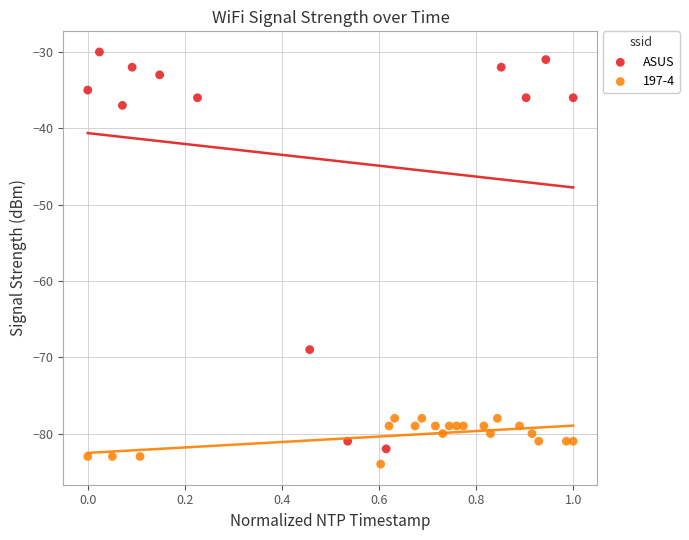

Which series reaches the maximum Y coordinate?

ASUS